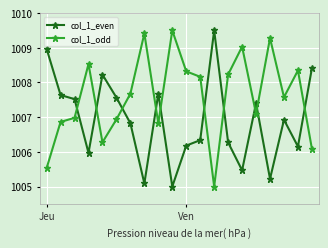

How many data points in col_1_even are above 1006?

15